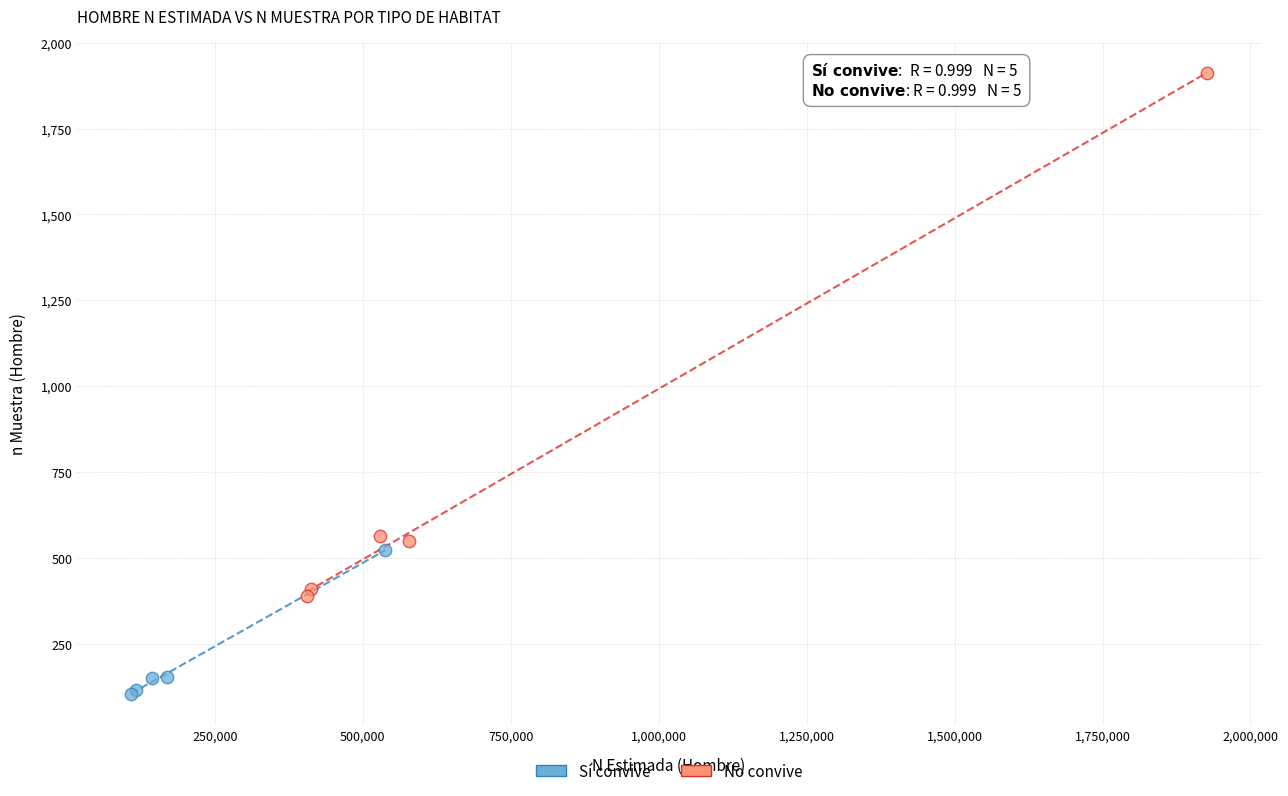

Which series contains the lowest Y value?

Sí convive